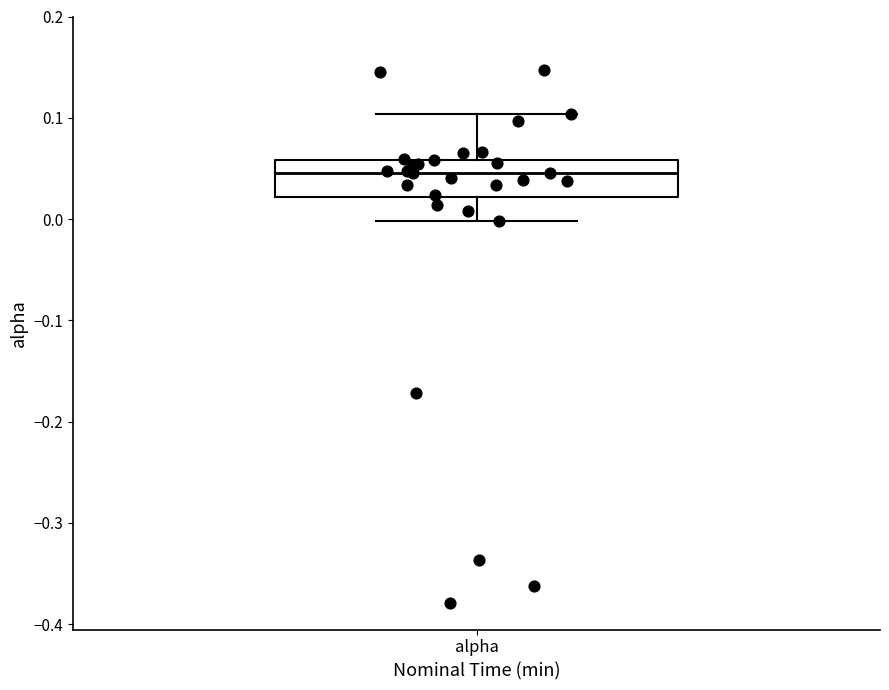

Read this box plot against the y-axis: the position of the median line, the range covered by the box, and the ends of both whiskers. The values are not printed on the chart, so give them approximately, as read against the axis.

median 0.05, box 0.02 to 0.06, whiskers 0.00 to 0.10